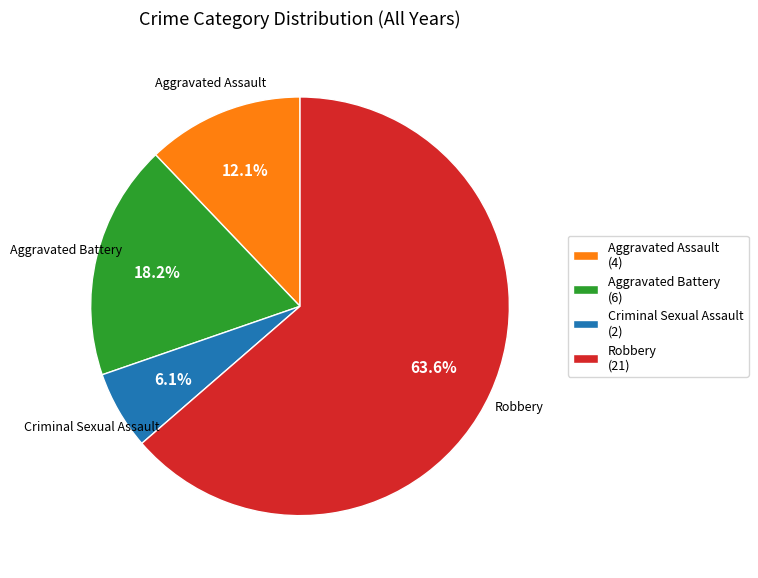

What is the majority slice?

Robbery (21)